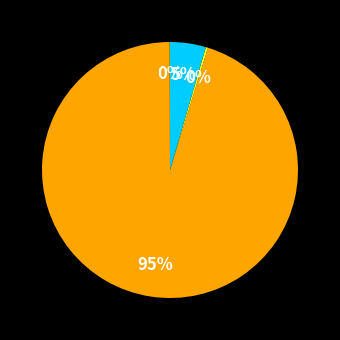

To the nearest percent, what is the difference between the largest and smallest slice percentages?

95%